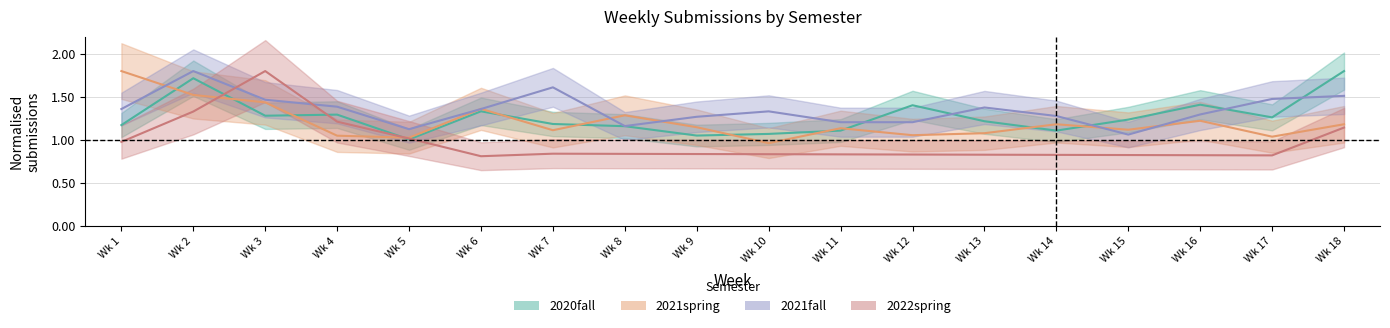

What is the highest value of the 2020fall series?

1.8